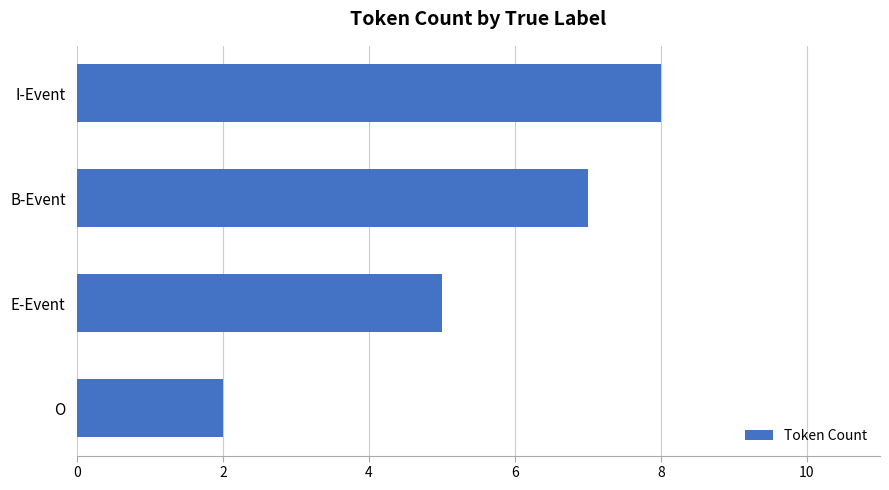

Reading bottom to top, what are all the values shown in this chart?

O=2	E-Event=5	B-Event=7	I-Event=8